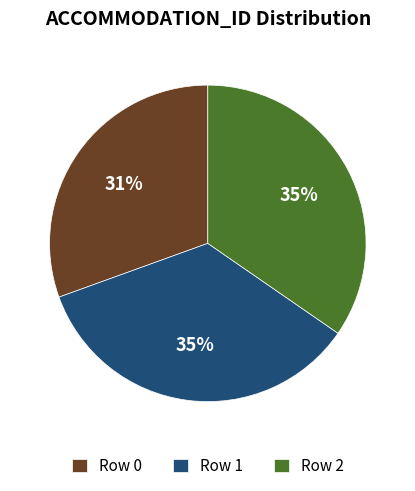

Count the number of slices in the pie.

3